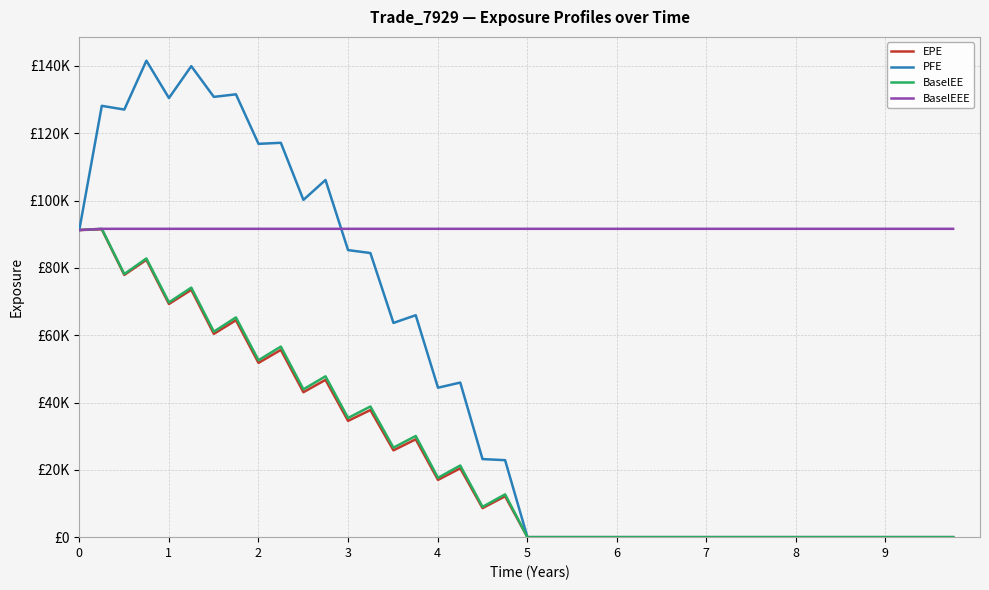

Reading left to right, what are all the values shown in this chart?

EPE: 91233.2	91441.0	77899.9	82372.5	69267.4	73478.8	60391.6	64435.1	51769.1	55631.2	43057.9	46729.1	34544.7	37762.1	25791.8	29071.3	17011.9	20457.0	8627.7	12141.6	0.0	0.0	0.0	0.0	0.0	0.0	0.0	0.0	0.0	0.0	0.0	0.0	0.0	0.0	0.0	0.0	0.0	0.0	0.0	0.0
PFE: 91233.2	128130.0	127017.0	141531.0	130443.0	139917.0	130787.0	131549.0	116839.0	117146.0	100189.0	106100.0	85273.6	84398.5	63641.2	65931.9	44394.8	45924.3	23191.4	22871.1	0.0	0.0	0.0	0.0	0.0	0.0	0.0	0.0	0.0	0.0	0.0	0.0	0.0	0.0	0.0	0.0	0.0	0.0	0.0	0.0
BaselEE: 91233.2	91595.0	78162.5	82792.6	69748.9	74128.7	61053.3	65274.8	52553.7	56610.2	43922.8	47781.8	35409.3	38816.5	26589.6	30055.6	17637.8	21280.4	9004.9	12715.3	0.0	0.0	0.0	0.0	0.0	0.0	0.0	0.0	0.0	0.0	0.0	0.0	0.0	0.0	0.0	0.0	0.0	0.0	0.0	0.0
BaselEEE: 91233.2	91595.0	91595.0	91595.0	91595.0	91595.0	91595.0	91595.0	91595.0	91595.0	91595.0	91595.0	91595.0	91595.0	91595.0	91595.0	91595.0	91595.0	91595.0	91595.0	91595.0	91595.0	91595.0	91595.0	91595.0	91595.0	91595.0	91595.0	91595.0	91595.0	91595.0	91595.0	91595.0	91595.0	91595.0	91595.0	91595.0	91595.0	91595.0	91595.0